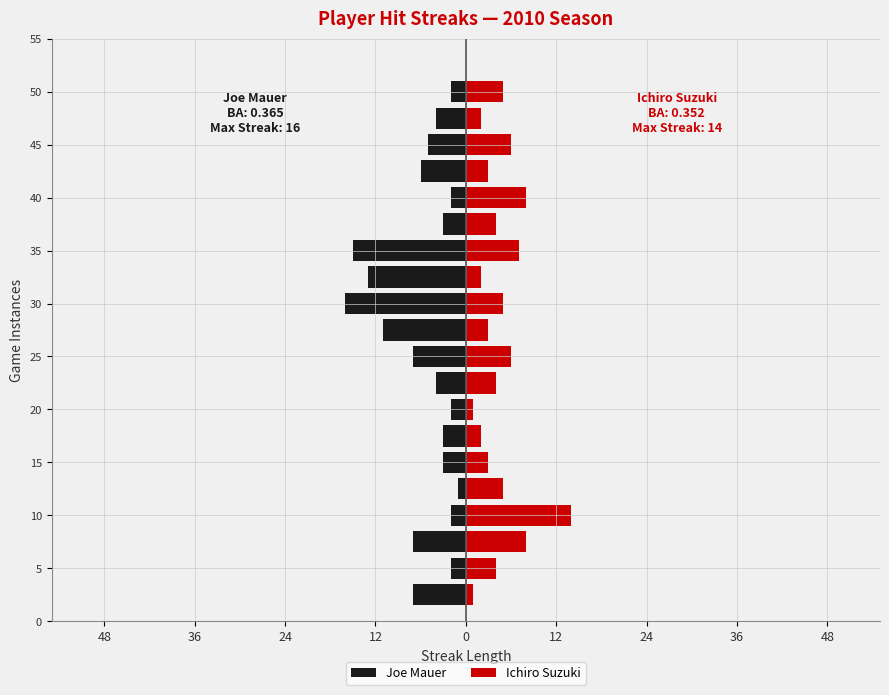

What is the smallest value displayed?

-16